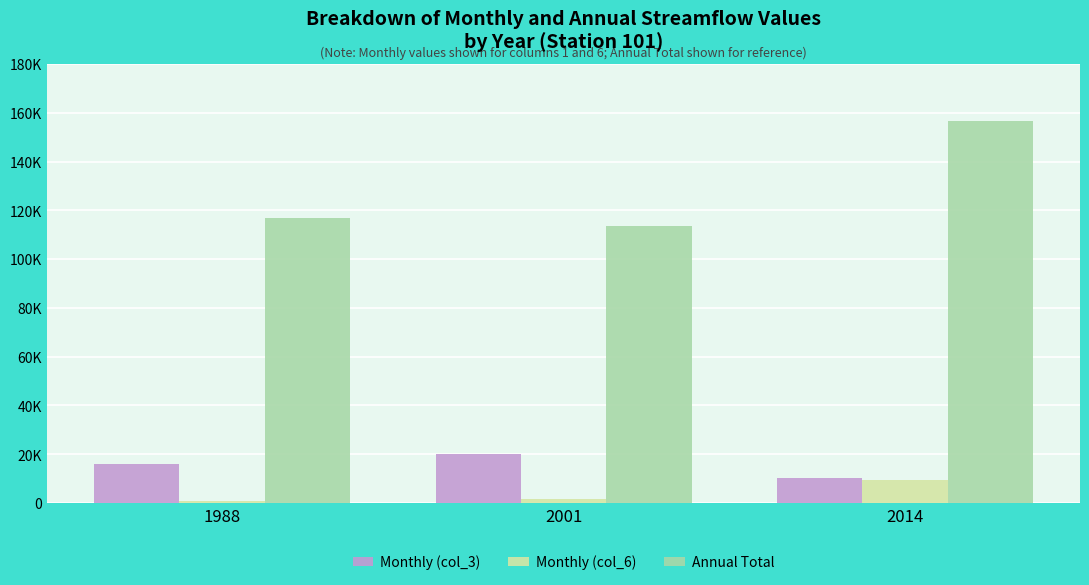

At how many categories does at least one series exceed 23429?

3